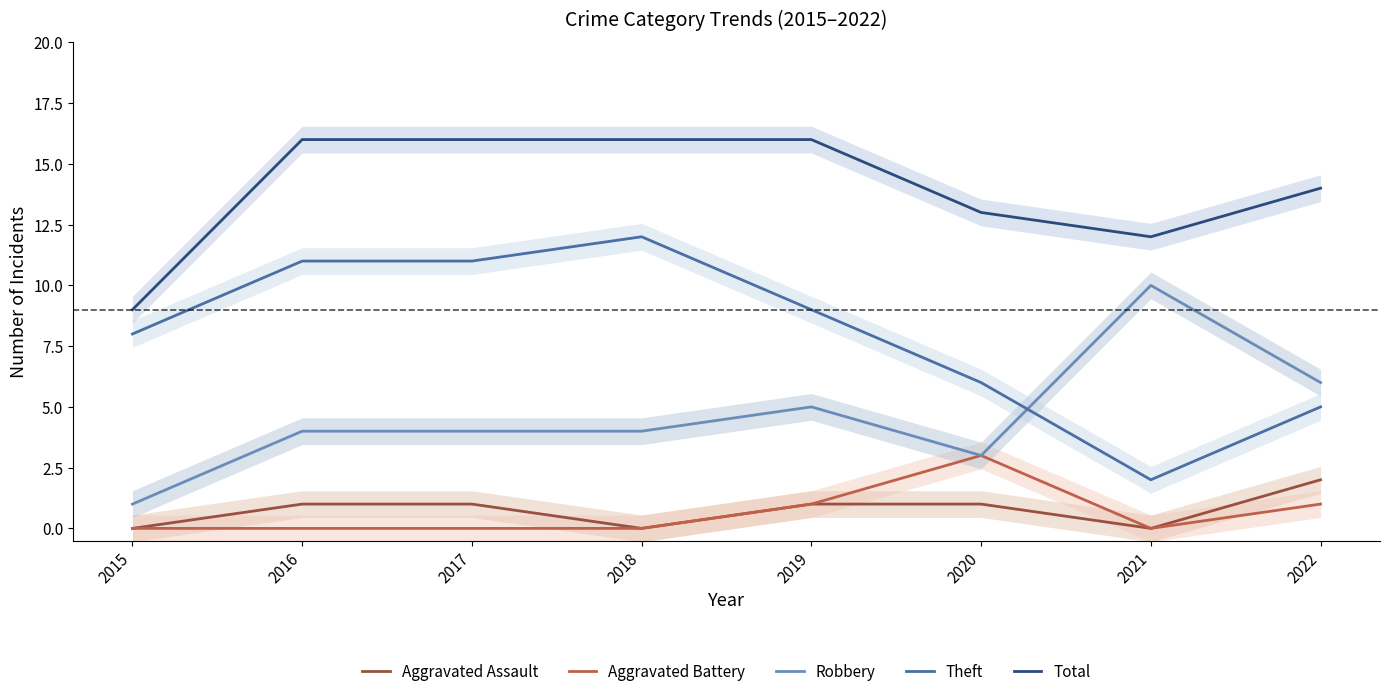

List the labels in order of Aggravated Assault value, largest first.

2022, 2016, 2017, 2019, 2020, 2015, 2018, 2021